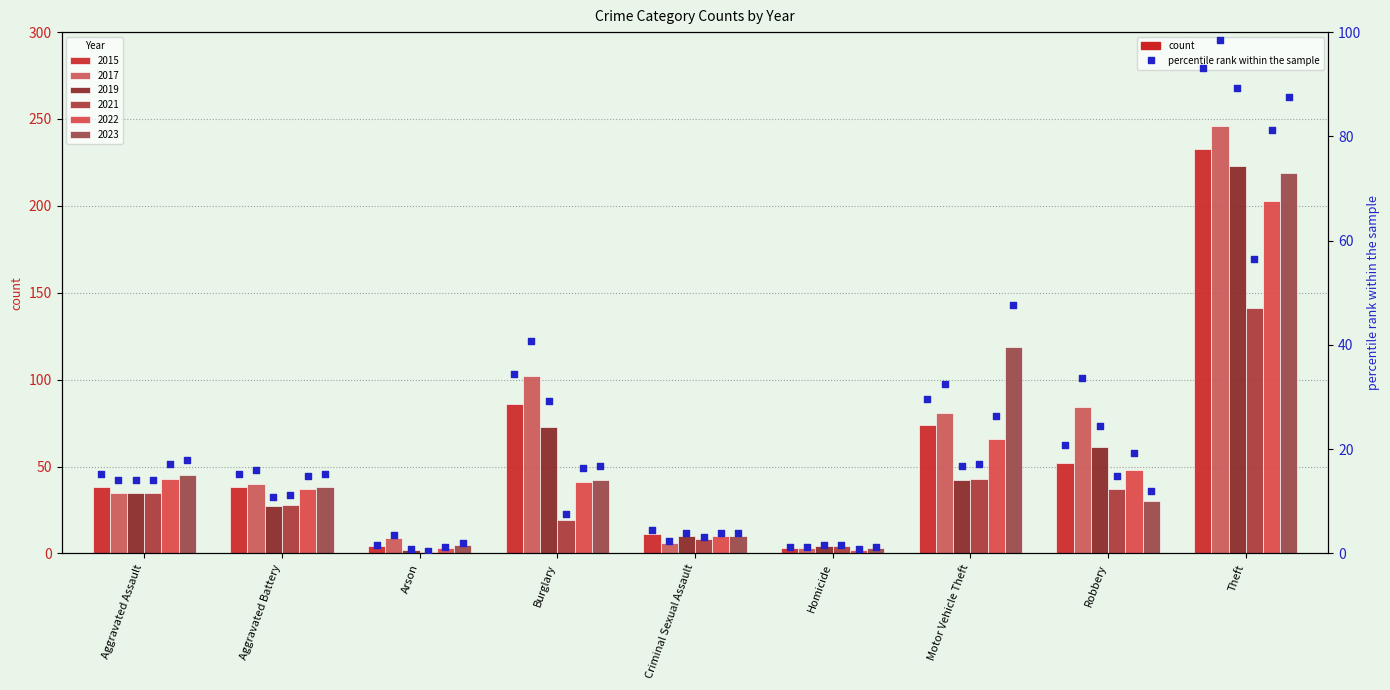

Which series contains the lowest Y value?

2021